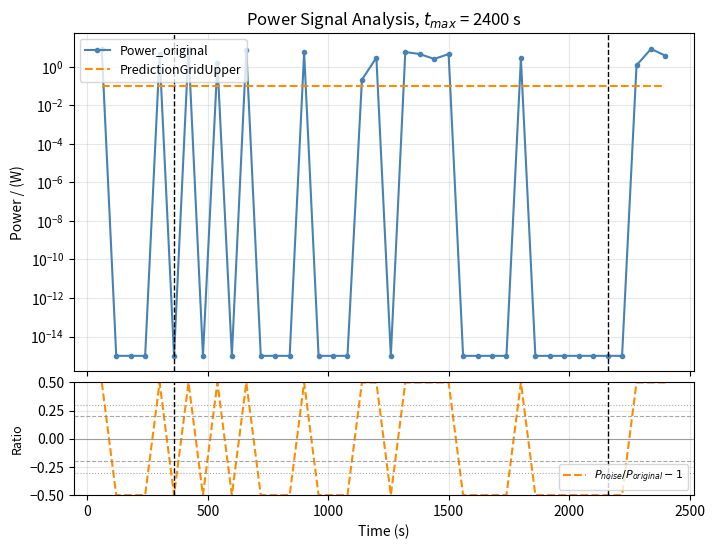

Is the value of Power_original at 26 greater than the value of PredictionGridUpper at 32?

No